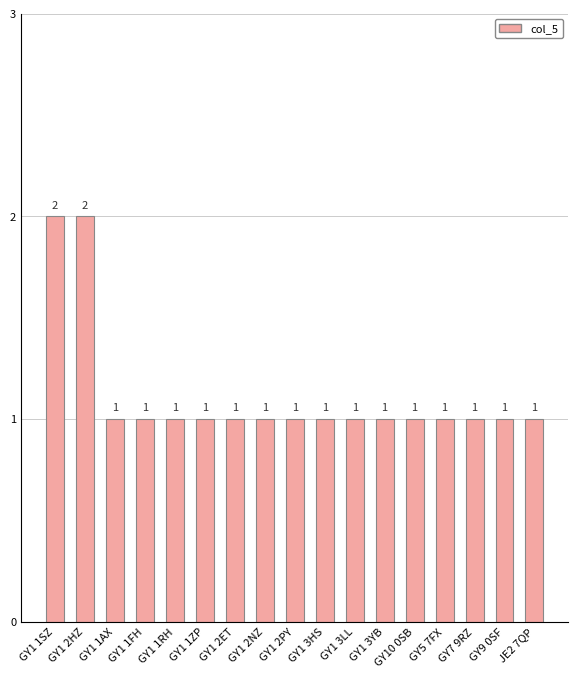

What is the sum of all values?

19